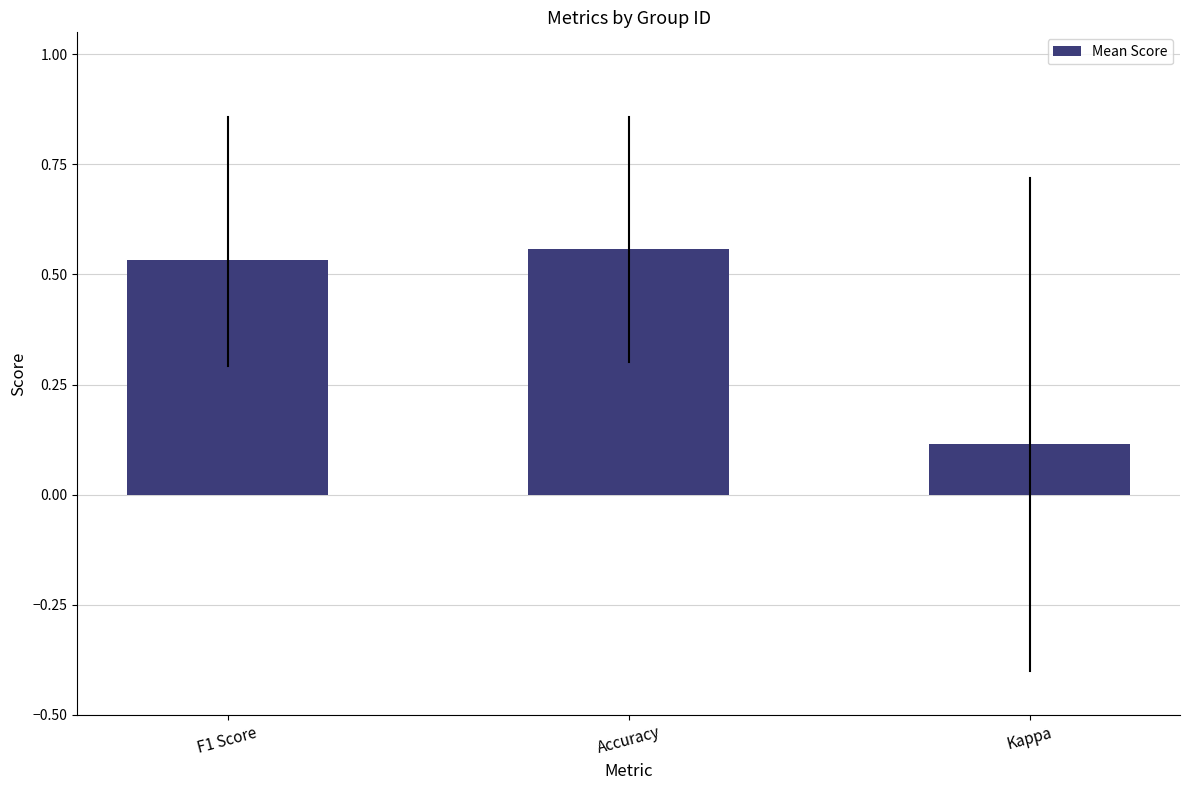

Which label corresponds to the largest value in the chart?

Accuracy